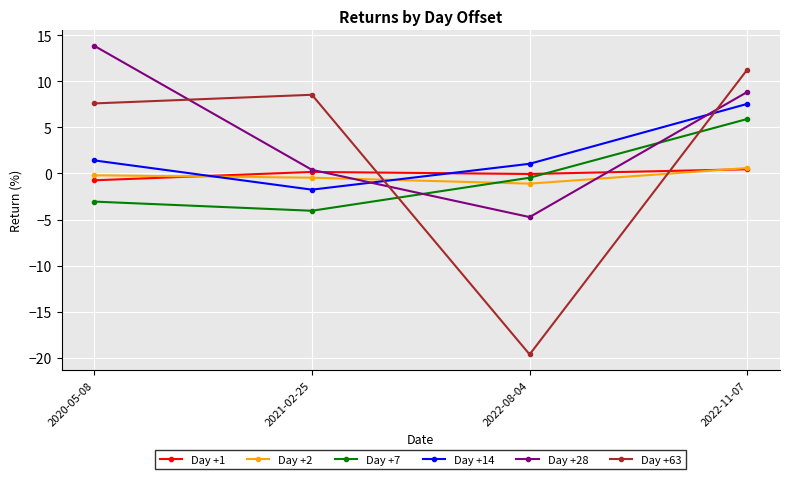

Which series has the largest total across all categories?

Day +28